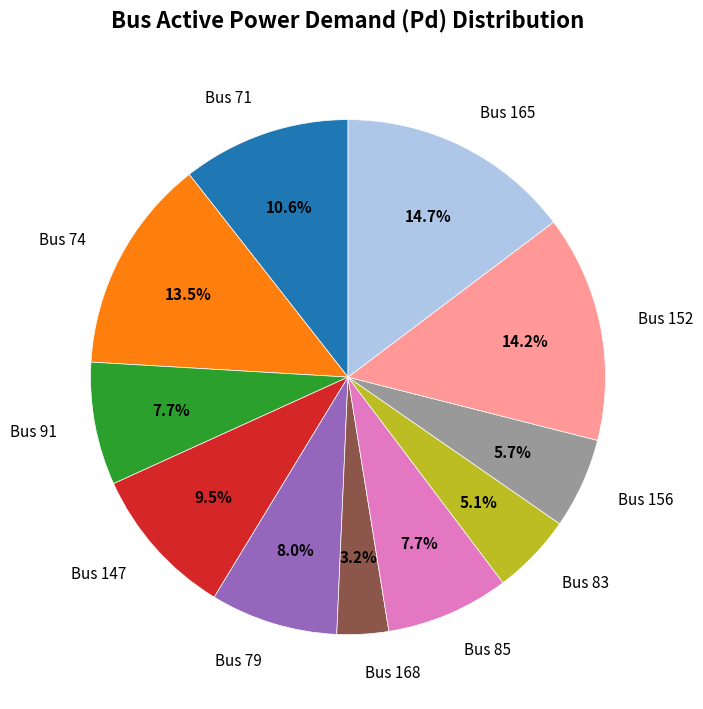

To the nearest percent, what portion does Bus 85 represent?

8%